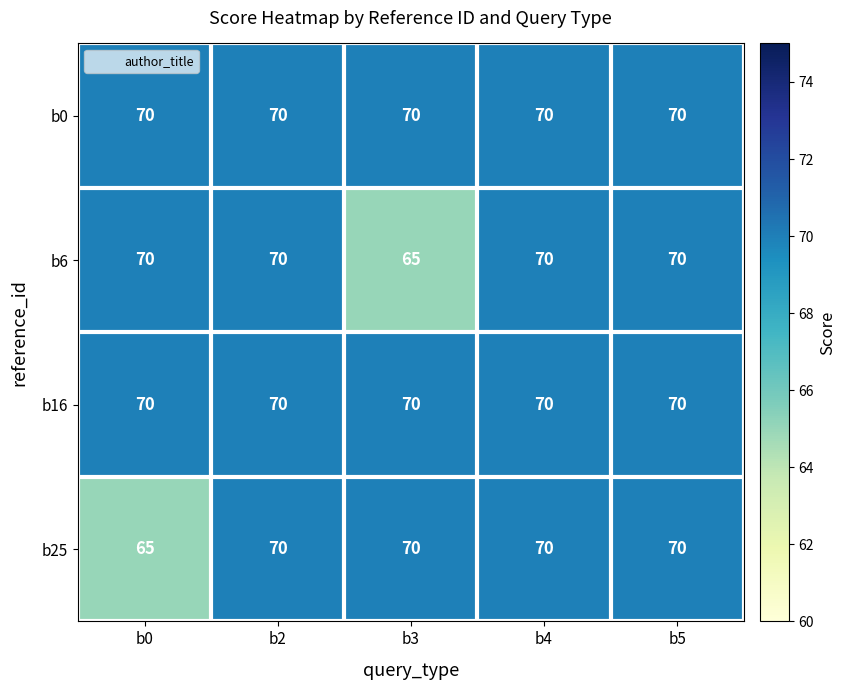

What is the minimum value shown in the chart?

65